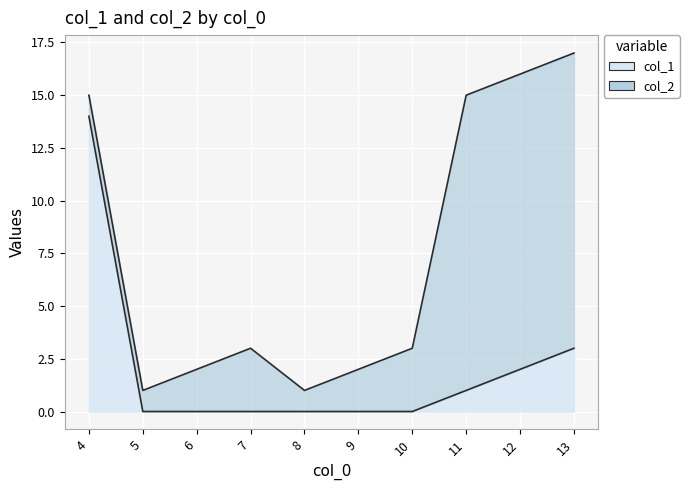

Where is the data nearest to the value 7?

13